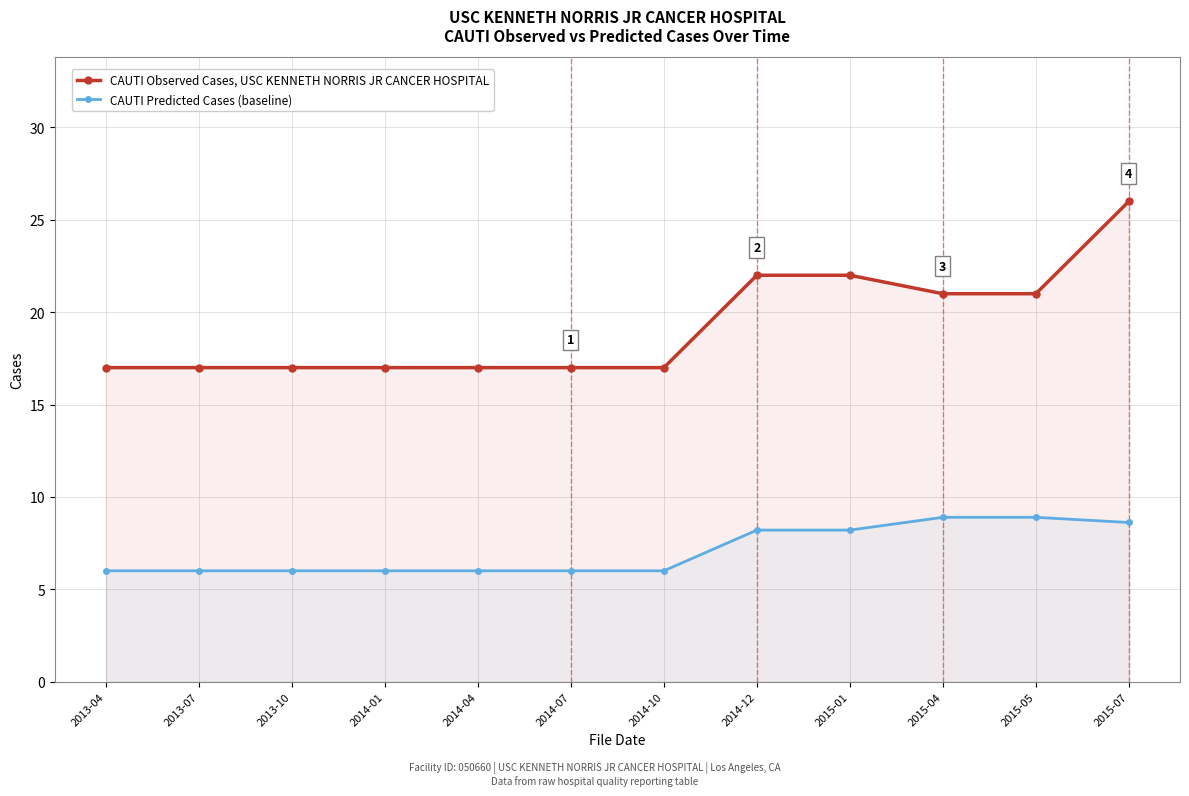

At which category is the sum across all series the highest?

2015-07